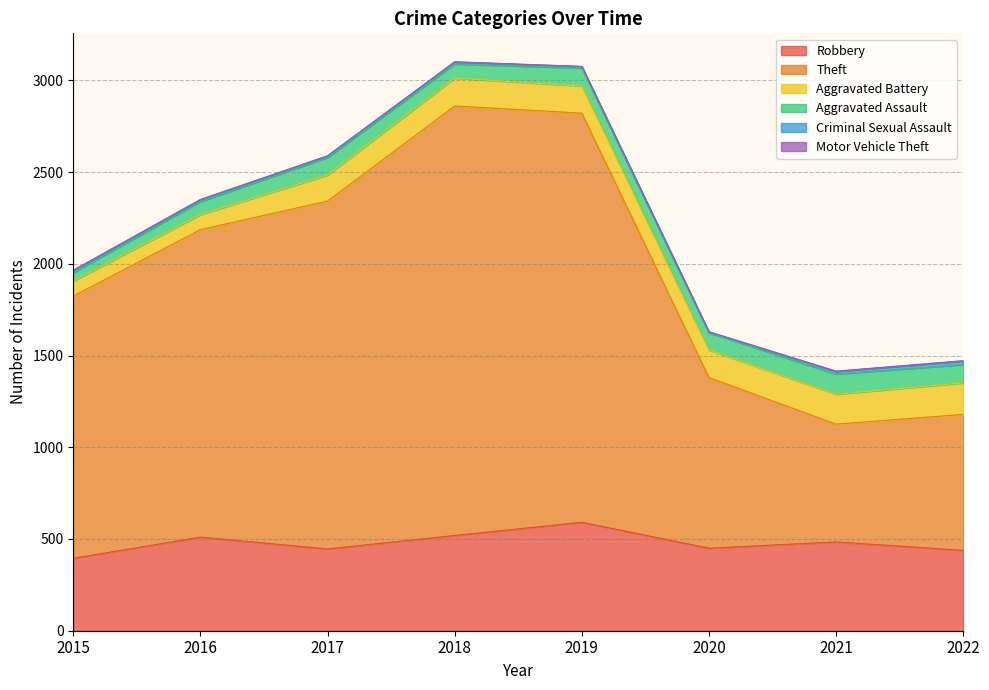

What is the difference between the highest and lowest values at 2017?

1894